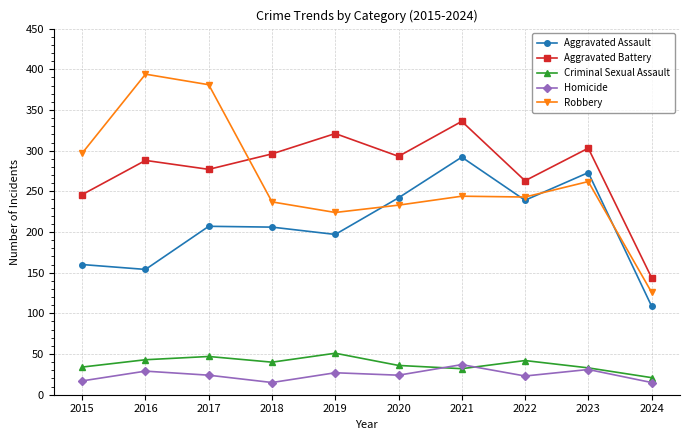

In Robbery, how many points are higher than both neighbors (excluding endpoints)?

3